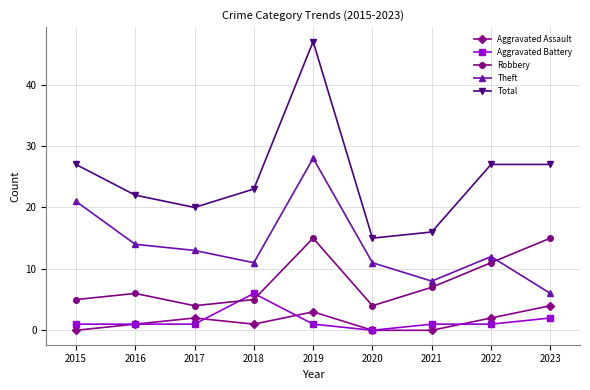

What is the sum of all Aggravated Assault values?

13